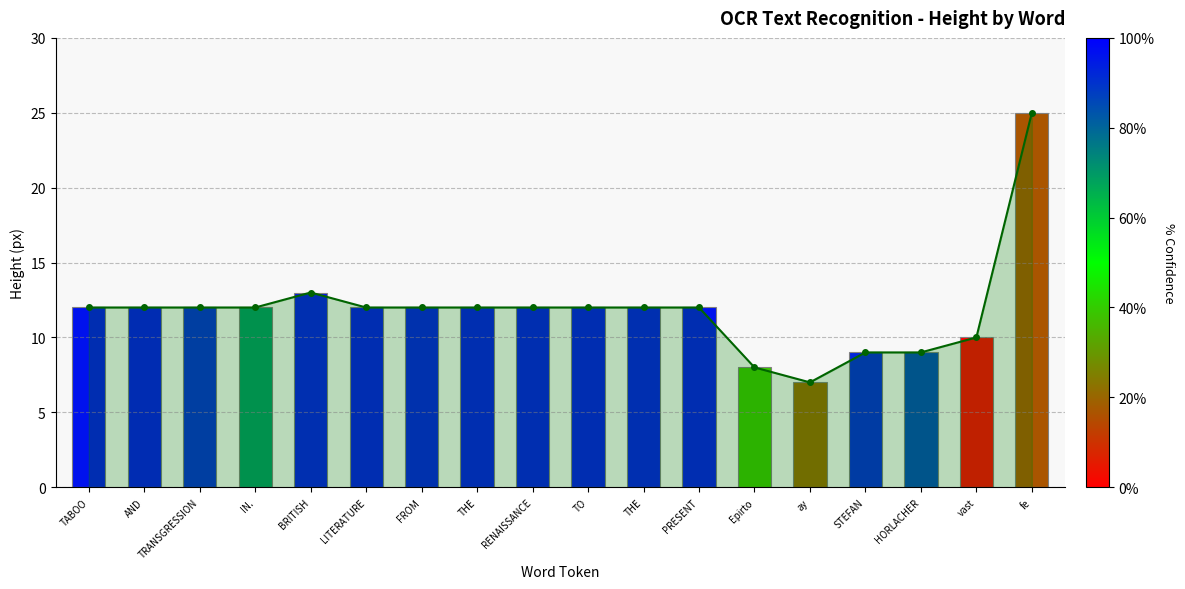

Which has a higher value, RENAISSANCE or TABOO?

RENAISSANCE